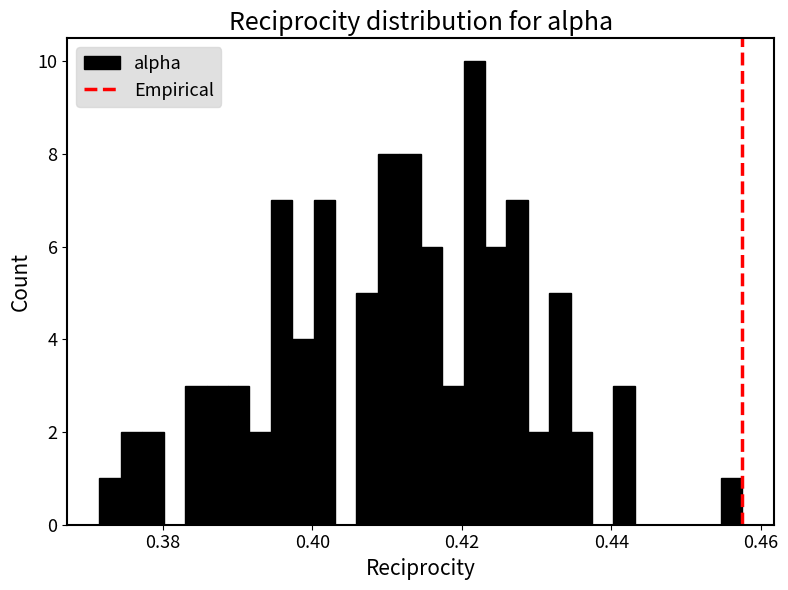

Around what value on the x-axis is the tallest bar? Give the approximate position of its centre, as read against the axis.

0.422